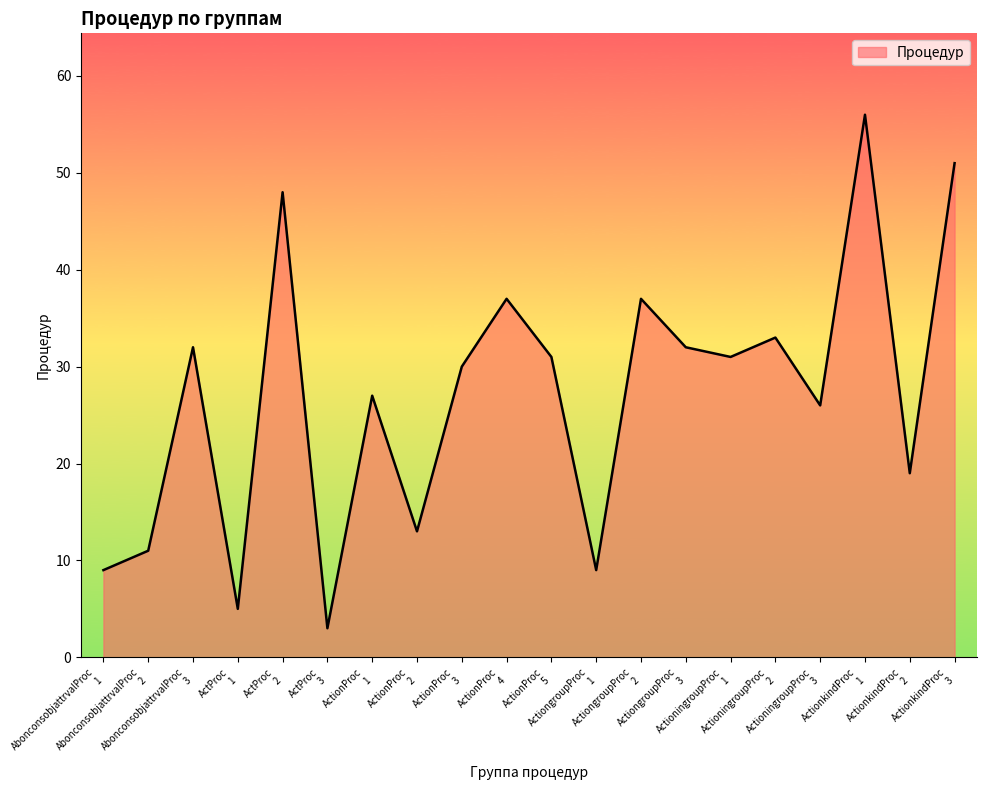

What is the difference between the maximum and minimum values?

53